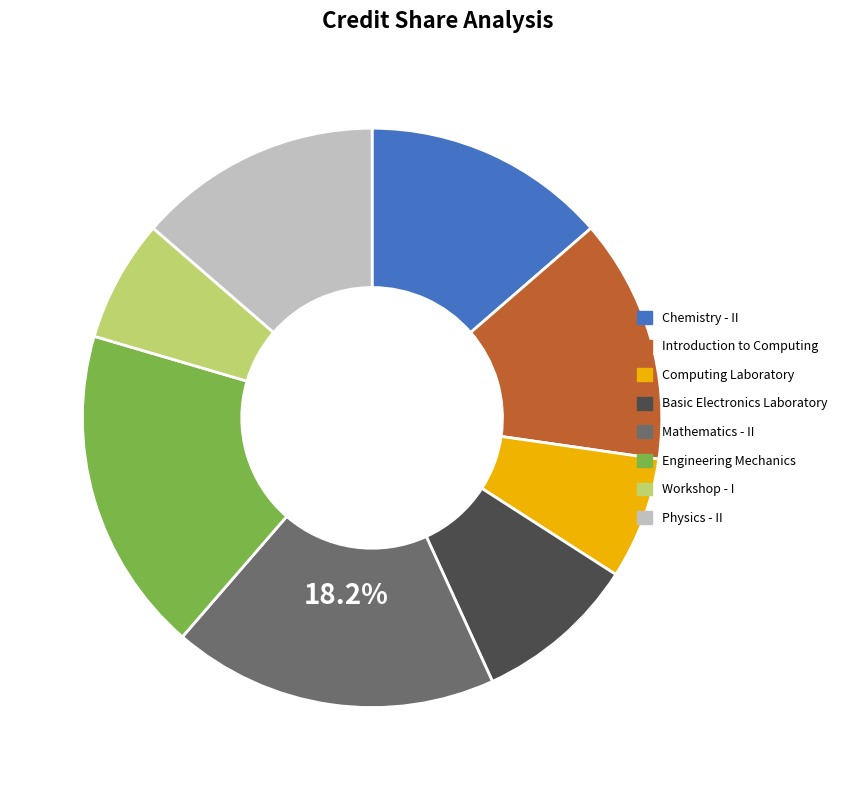

Does Physics - II account for over 50% of the chart?

No